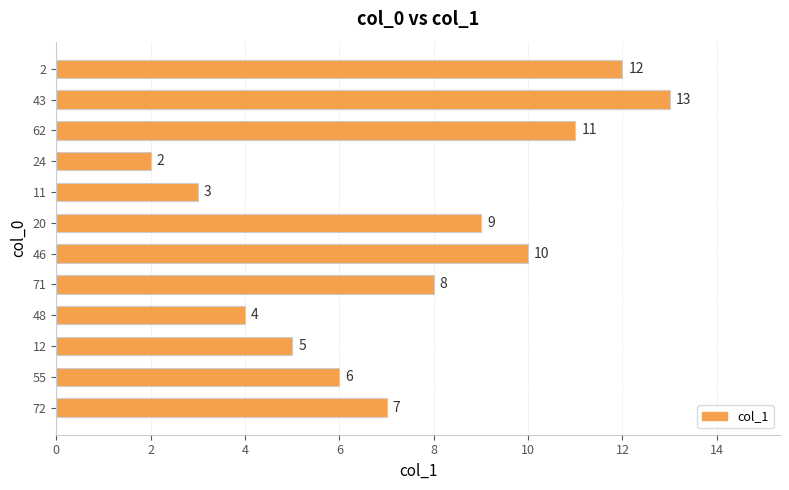

Between 12 and 72, which is larger?

72